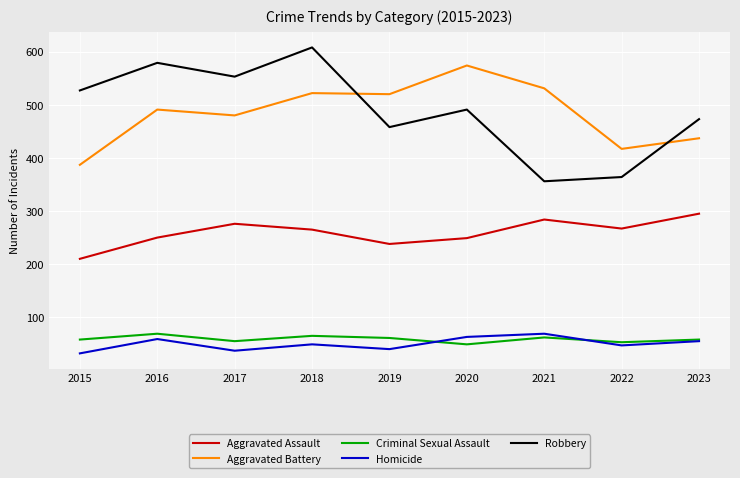

What is the average value of the Homicide series?

50